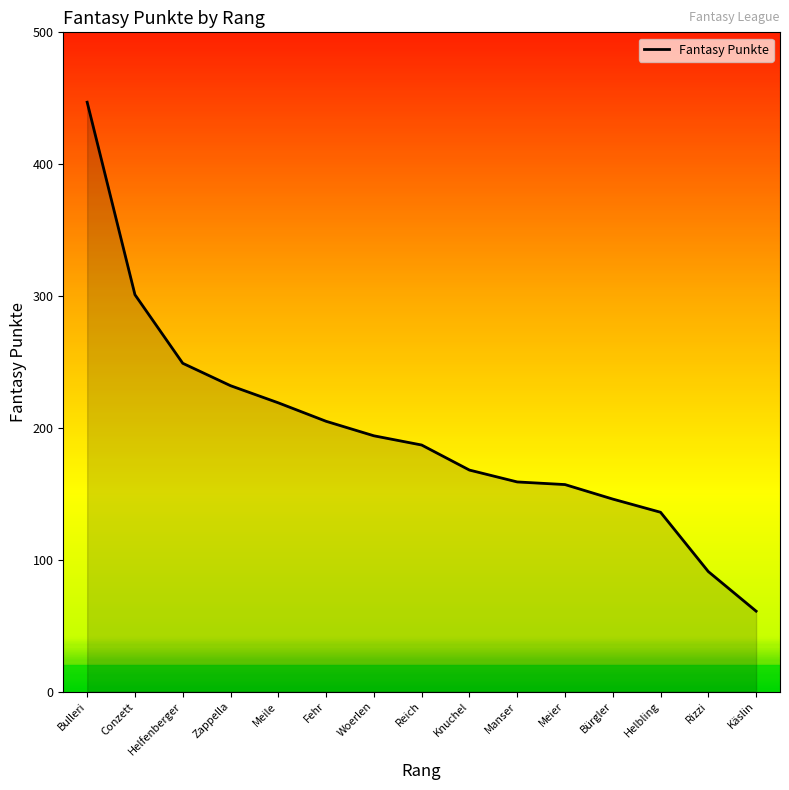

Read the value at Fehr.

205